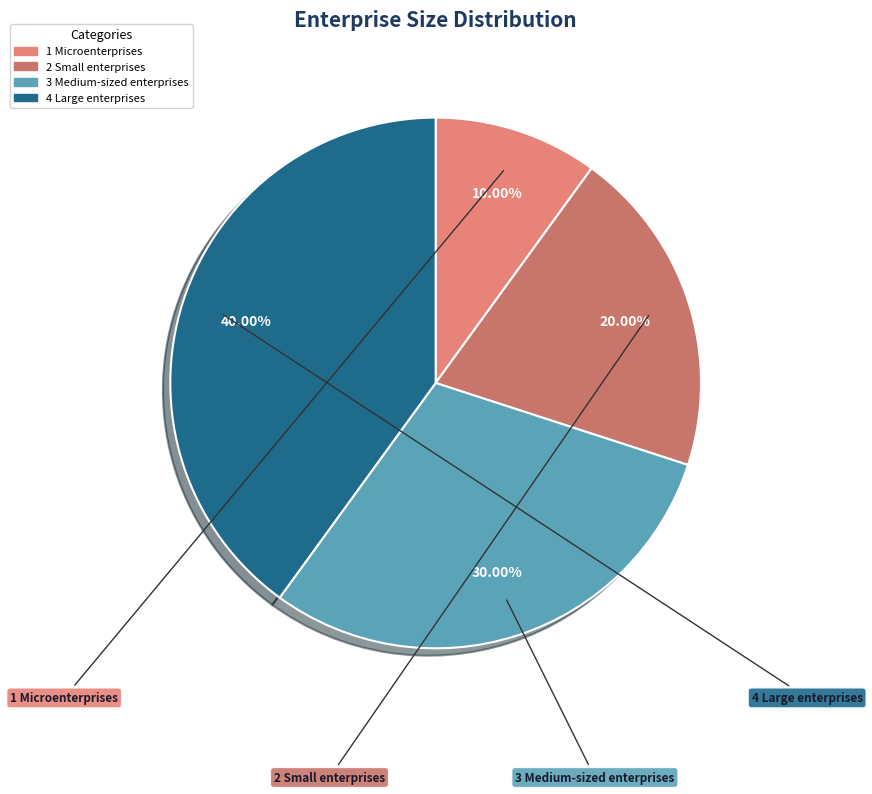

Is it true that 3 Medium-sized enterprises is 30% of the pie?

True